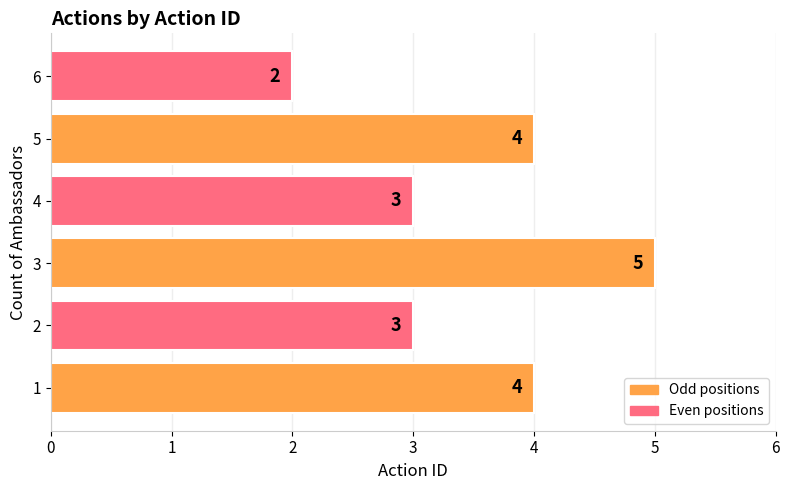

Is it true that the value at 6 is 2?

True